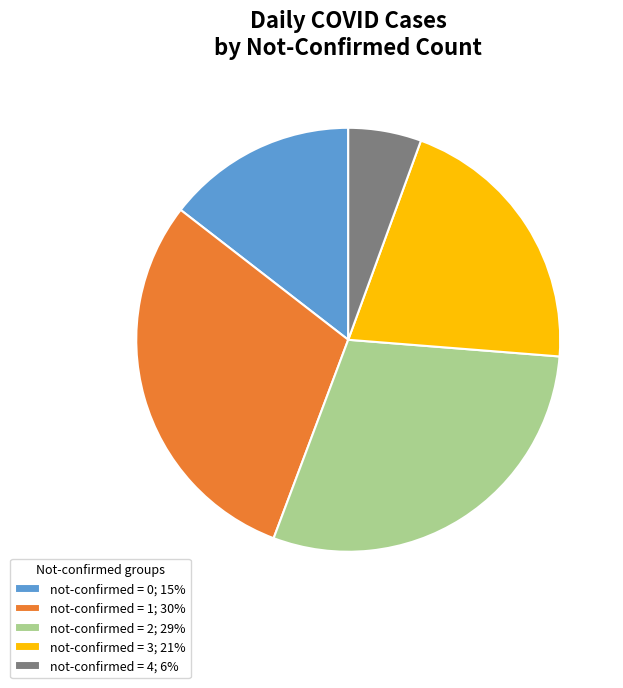

Do not-confirmed = 1; 30% and not-confirmed = 4; 6% together represent more than half of the pie?

No